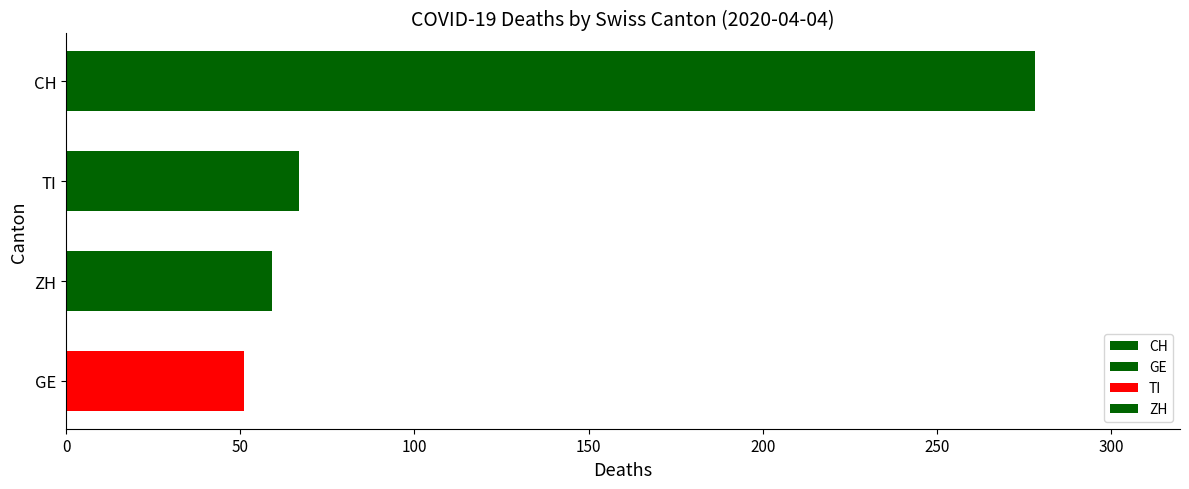

Reading top to bottom, transcribe all the data shown in this chart.

CH=278	TI=67	ZH=59	GE=51